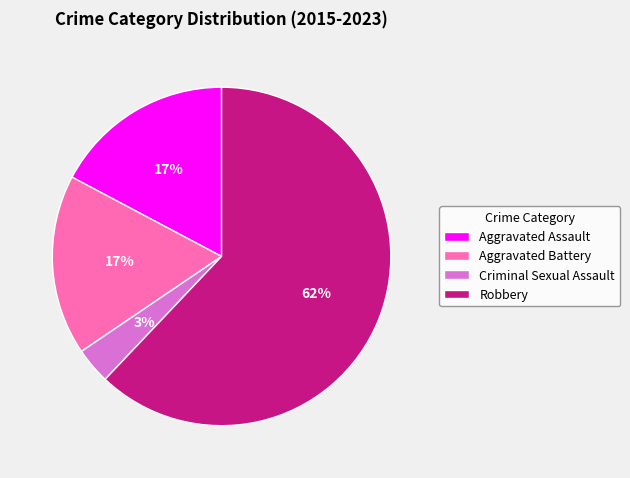

True or false: Aggravated Battery accounts for 17% of the total.

True